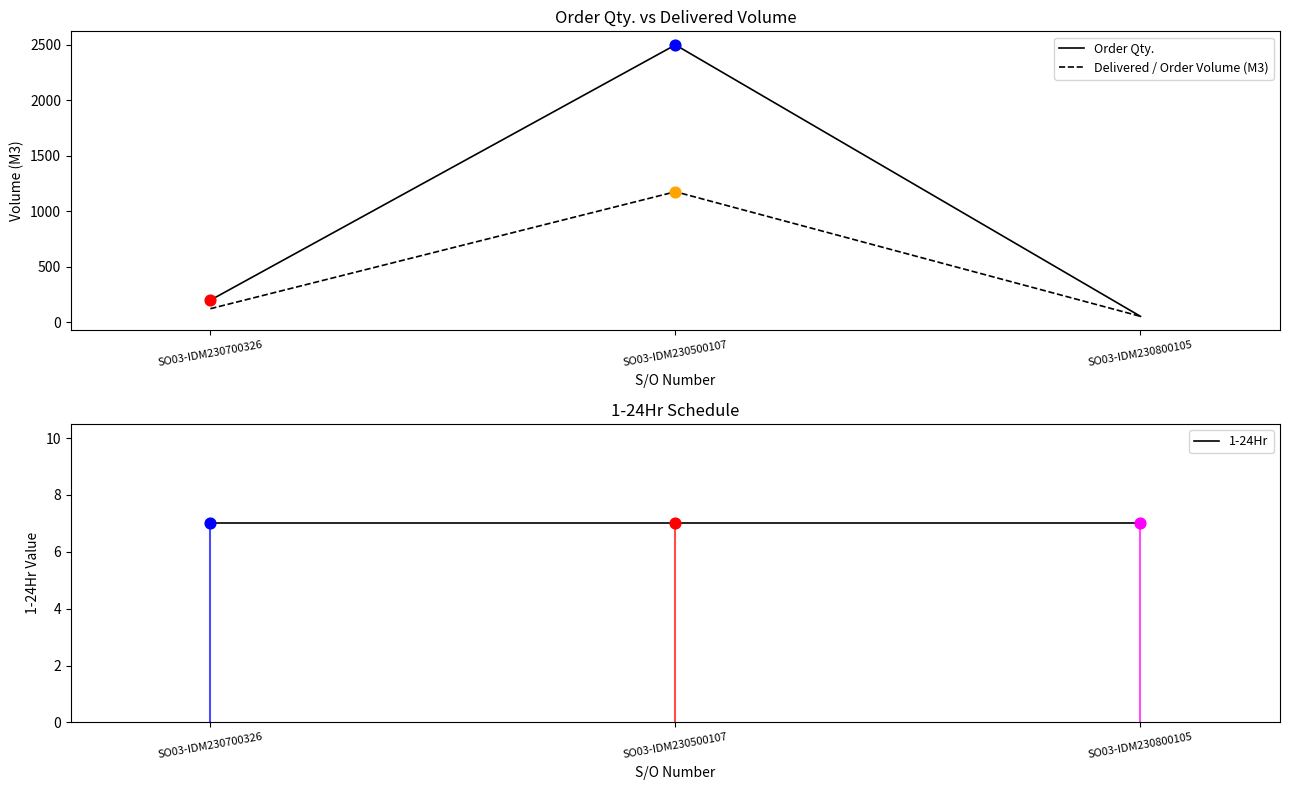

Which series contains the highest Y value?

Order Qty.